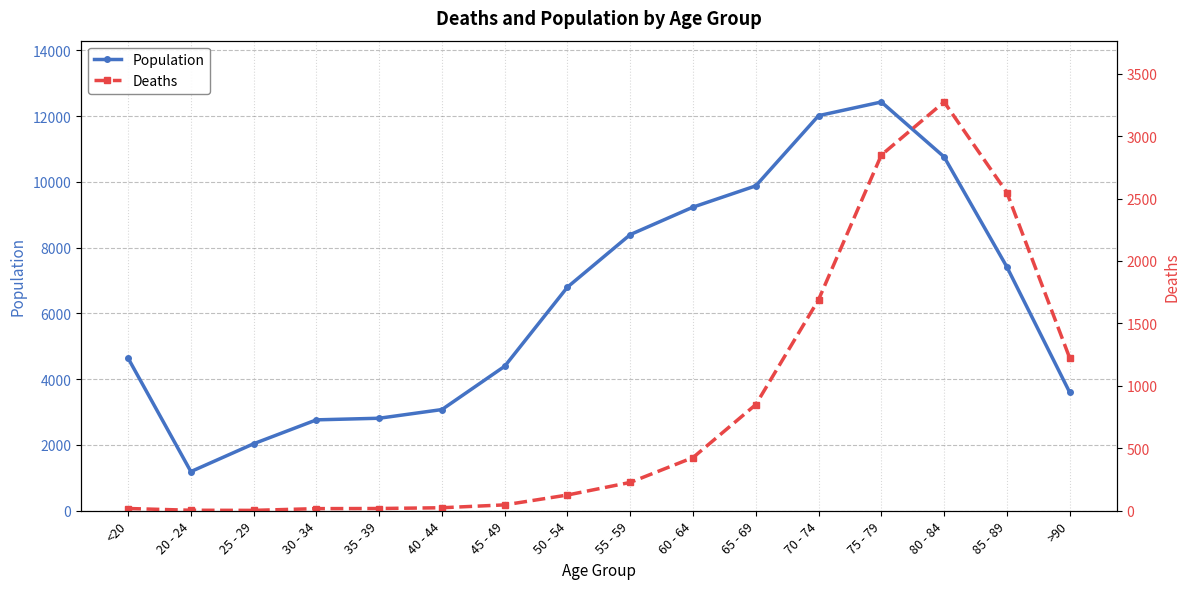

Read the Deaths value at 35 - 39.

18